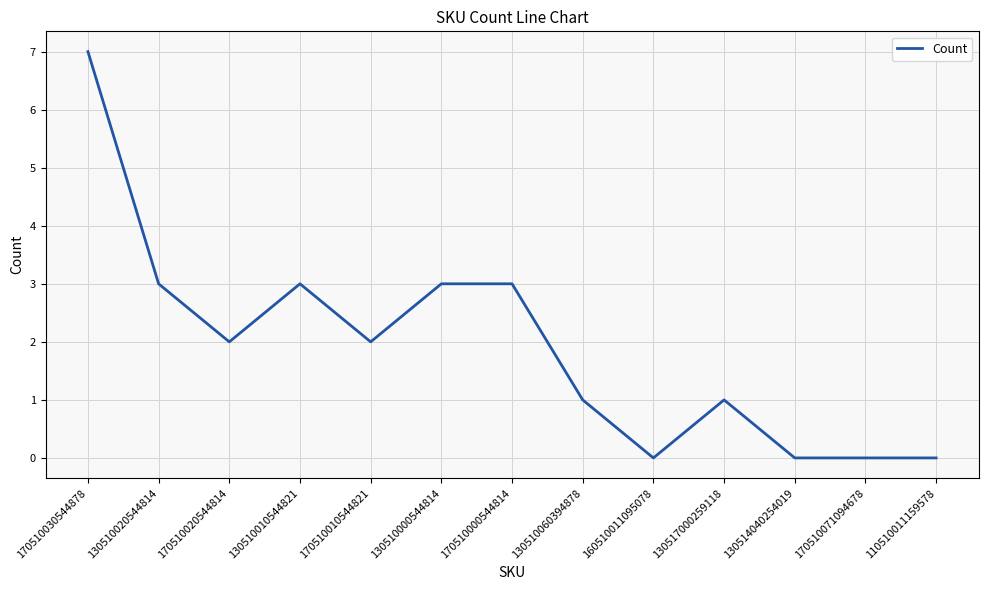

How many distinct data groups are displayed?

1